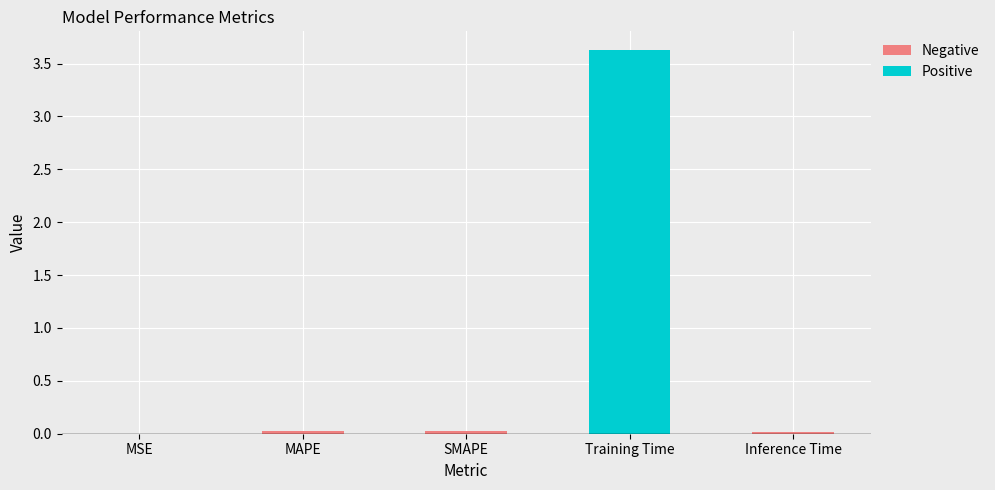

At which label is the value closest to 1?

MAPE